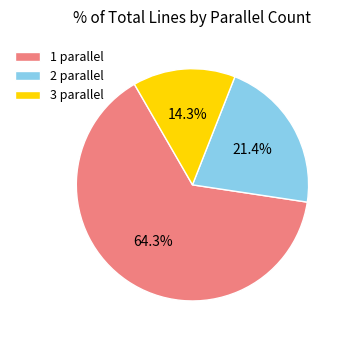

To the nearest percent, what is the difference between the largest and smallest slice percentages?

50%